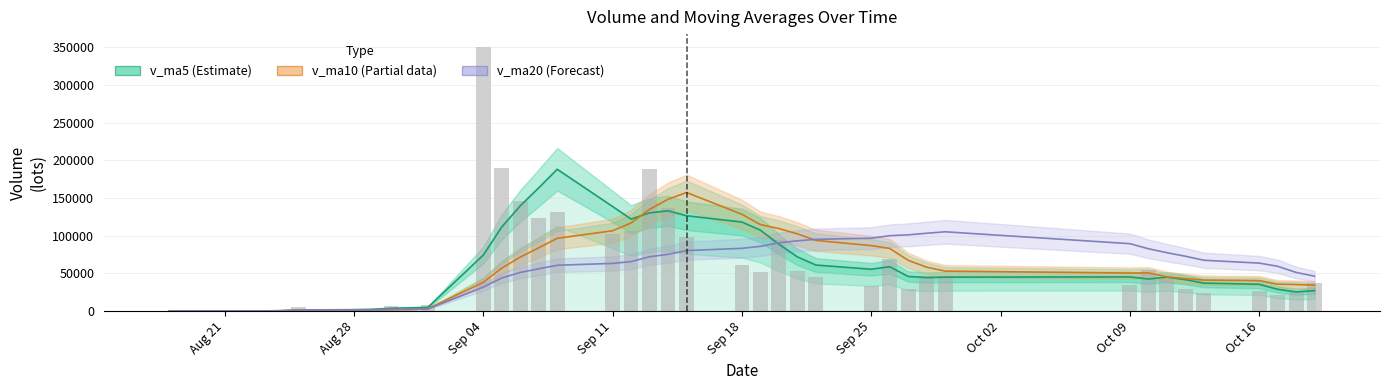

How many data points in v_ma10 (Partial) are above 50670?

20